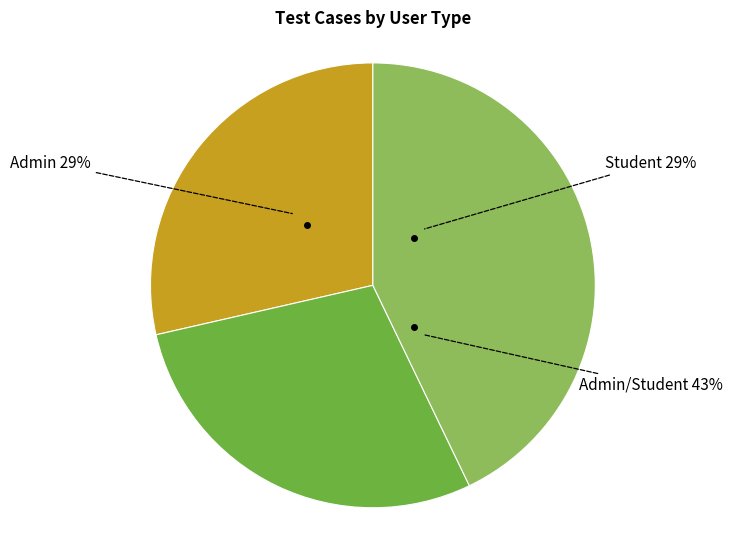

Which category has the smallest portion of the pie?

Admin